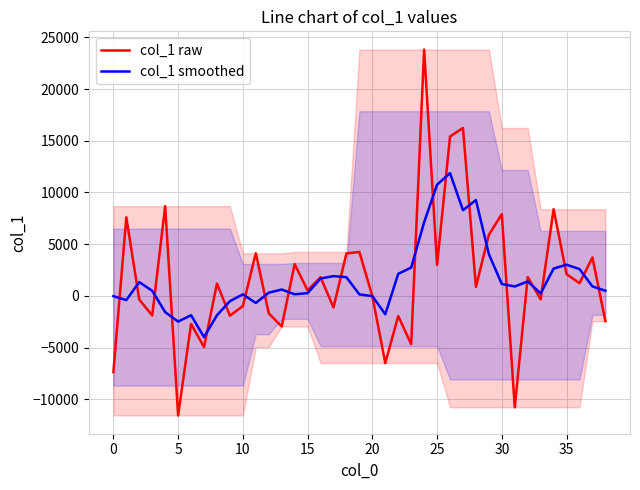

True or false: col_1 raw has a value of -4452.5 at 0.

False